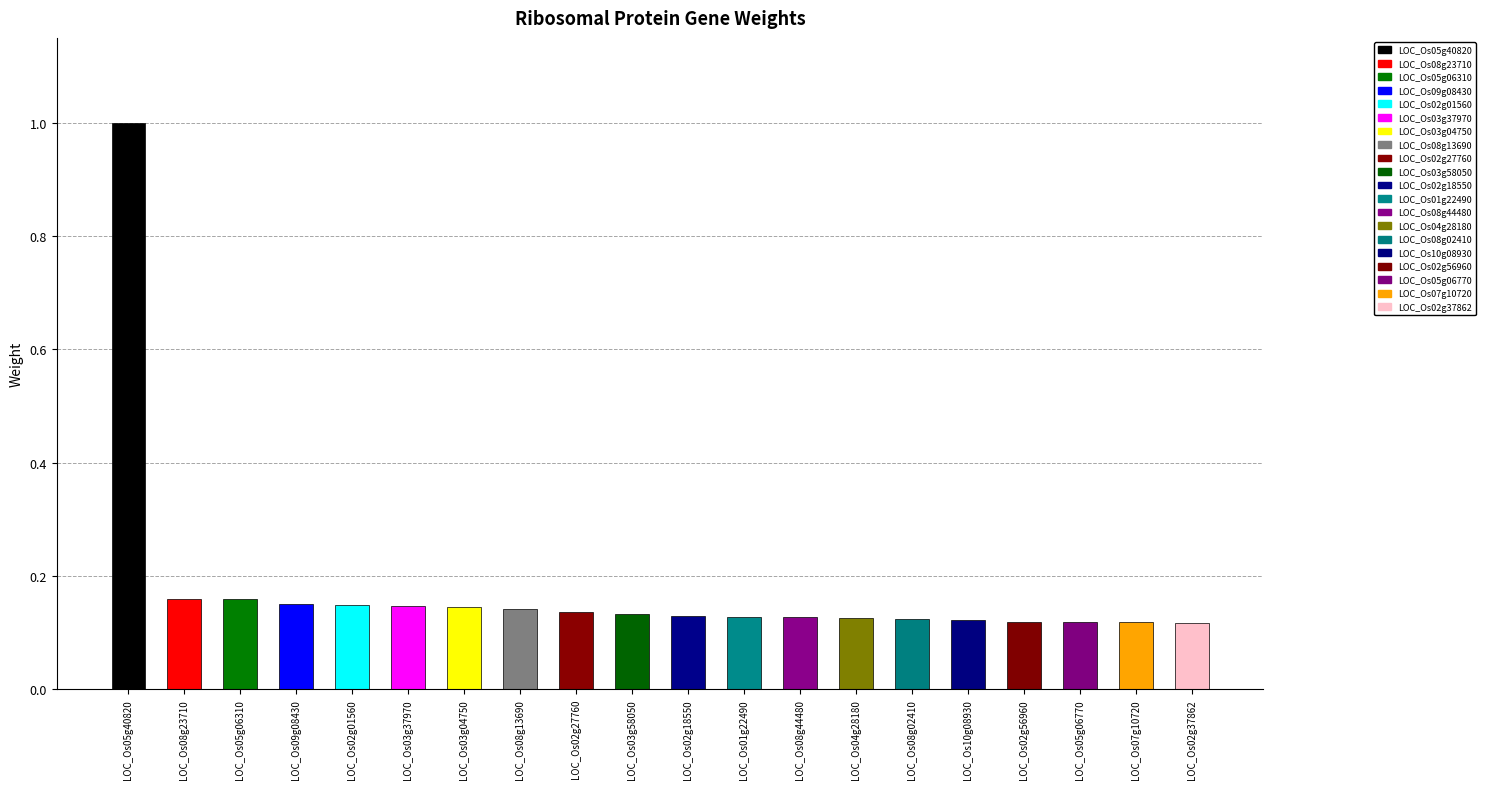

Between LOC_Os05g40820 and LOC_Os03g04750, which is larger?

LOC_Os05g40820